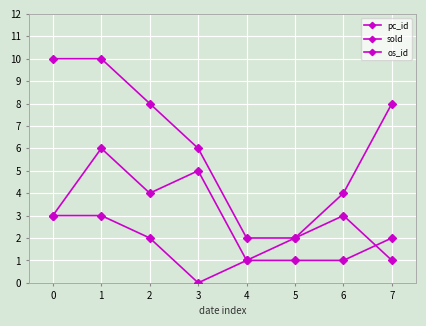

Read the sold value at 2.

8